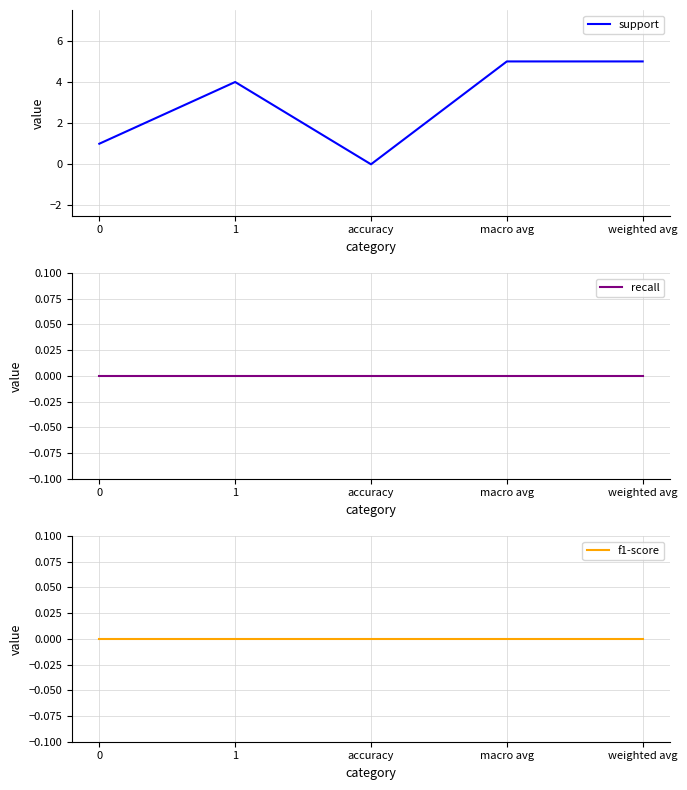

True or false: f1-score has a value of 0 at weighted avg.

True